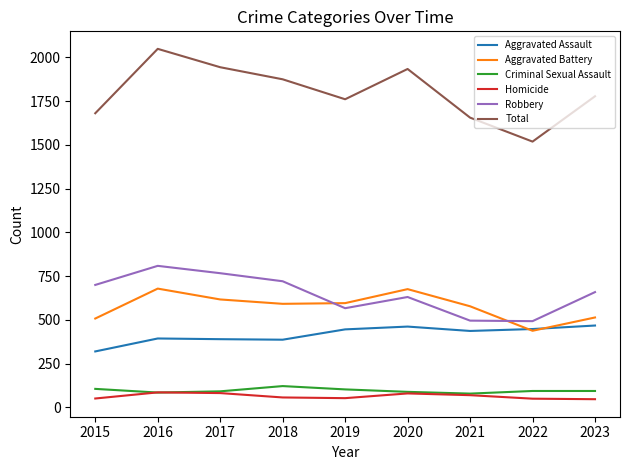

True or false: Aggravated Assault and Homicide cross at least once.

False